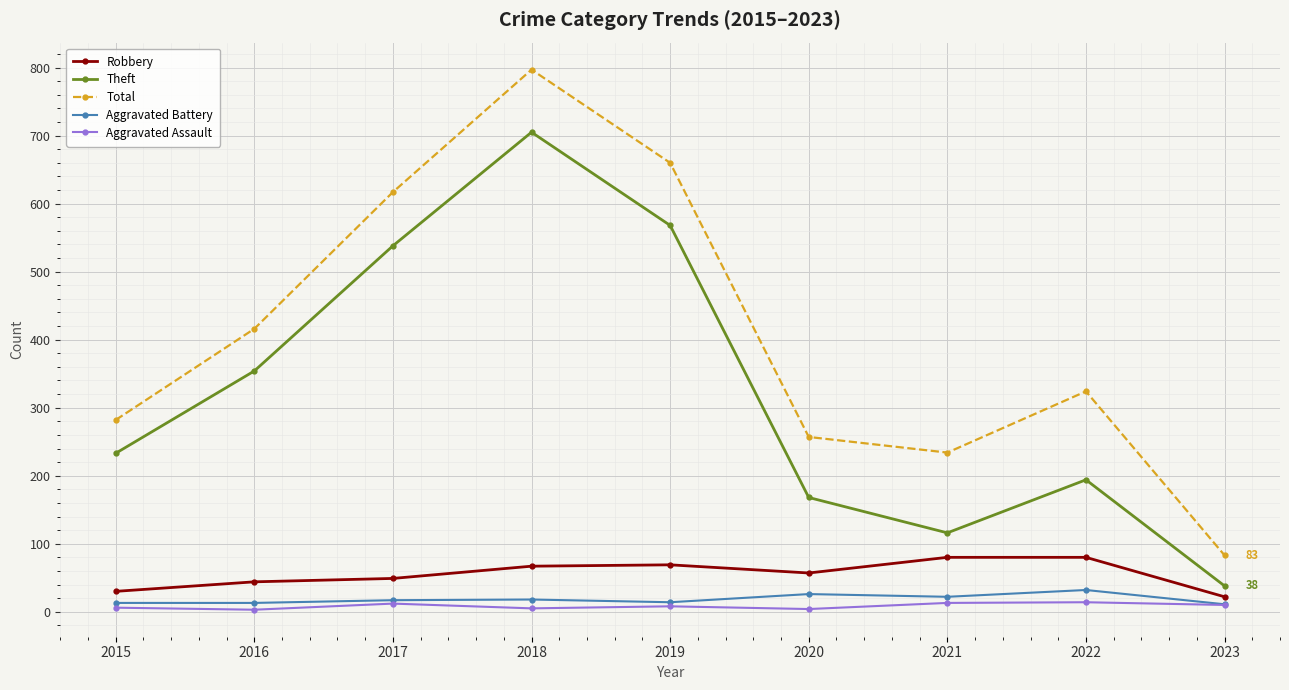

In Total, how many points are higher than both neighbors (excluding endpoints)?

2